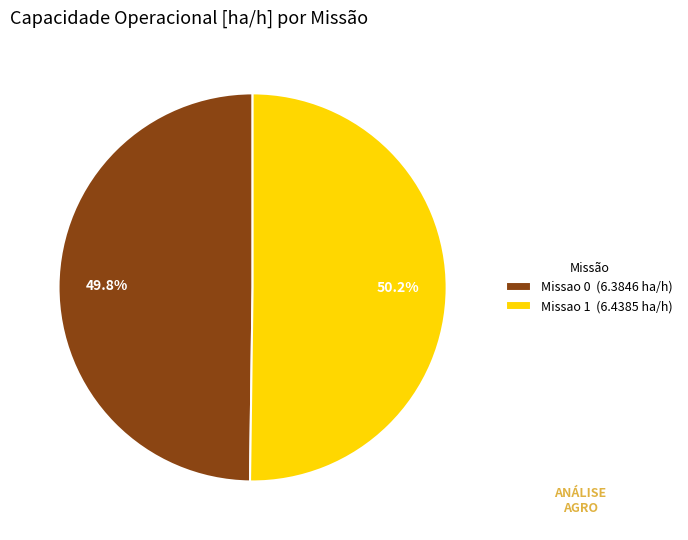

Approximately how many times larger is the value at Missao 1 (6.4385 ha/h) compared to Missao 0 (6.3846 ha/h)?

1.0